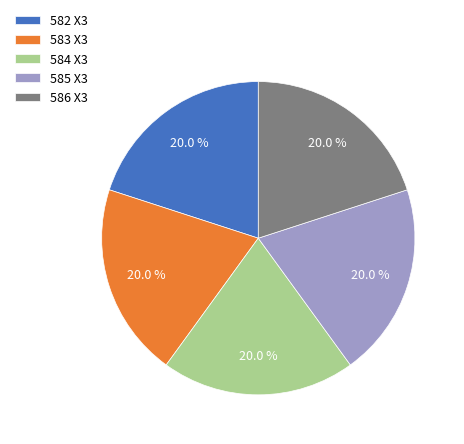

Does any single category account for the majority?

No